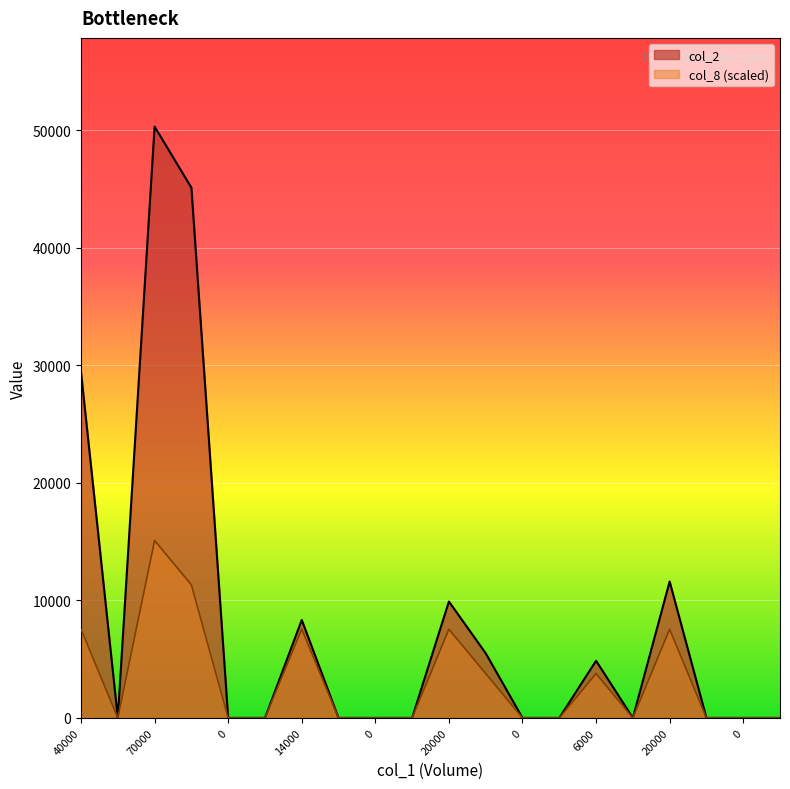

How many values in the col_8 series exceed 0?

8